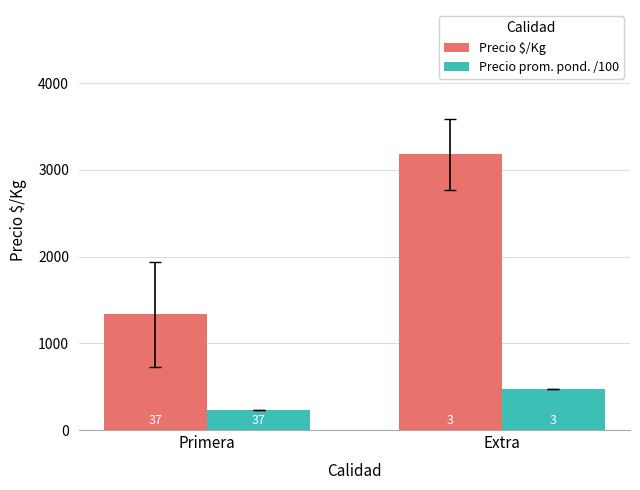

What value does the Precio prom. pond. /100 series have at Extra?

476.7